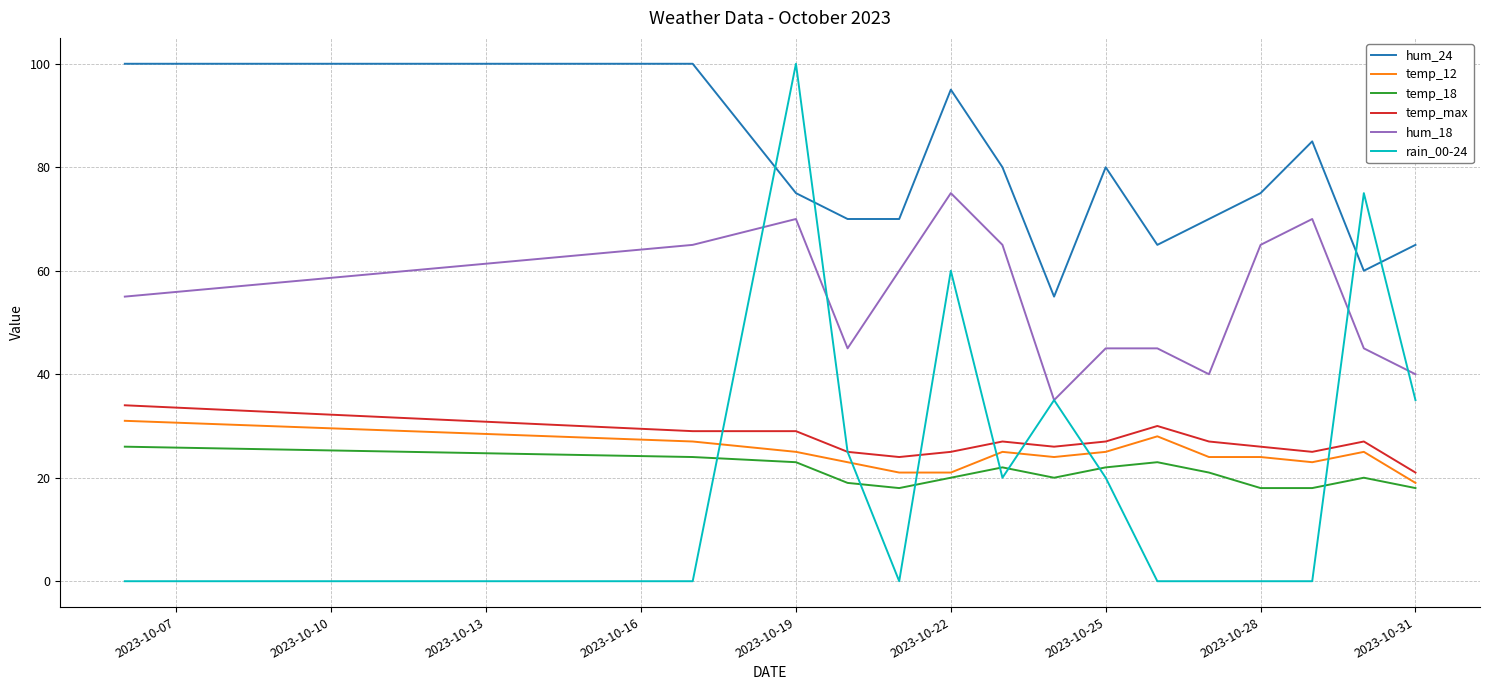

Which series has the largest total across all categories?

hum_24